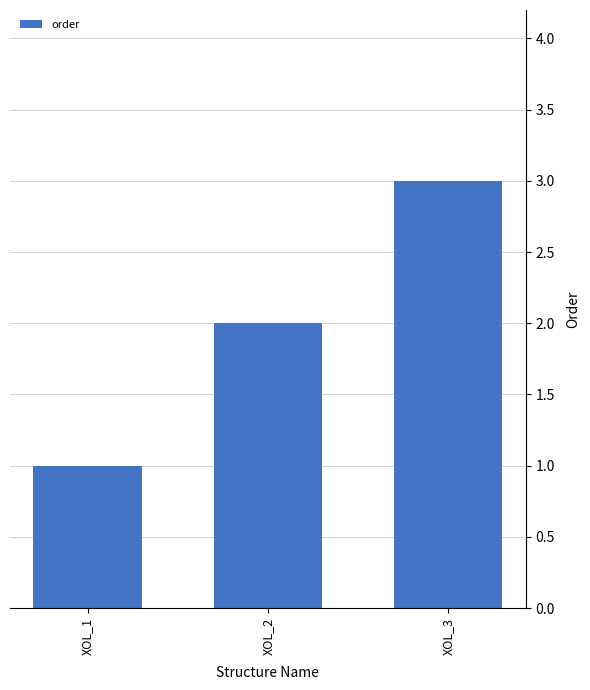

What is the value of the 3rd bar from the left?

3